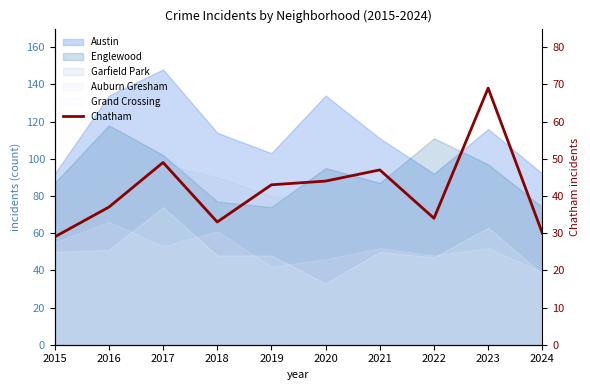

Where does the data first go above 43?

2017